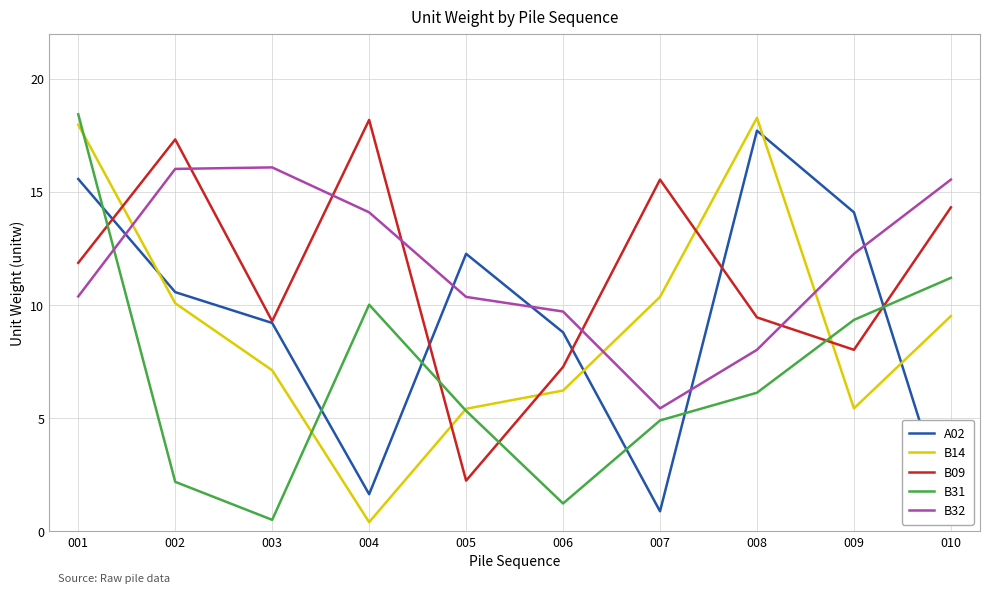

Between 003 and 010, which series saw the biggest shift?

B31